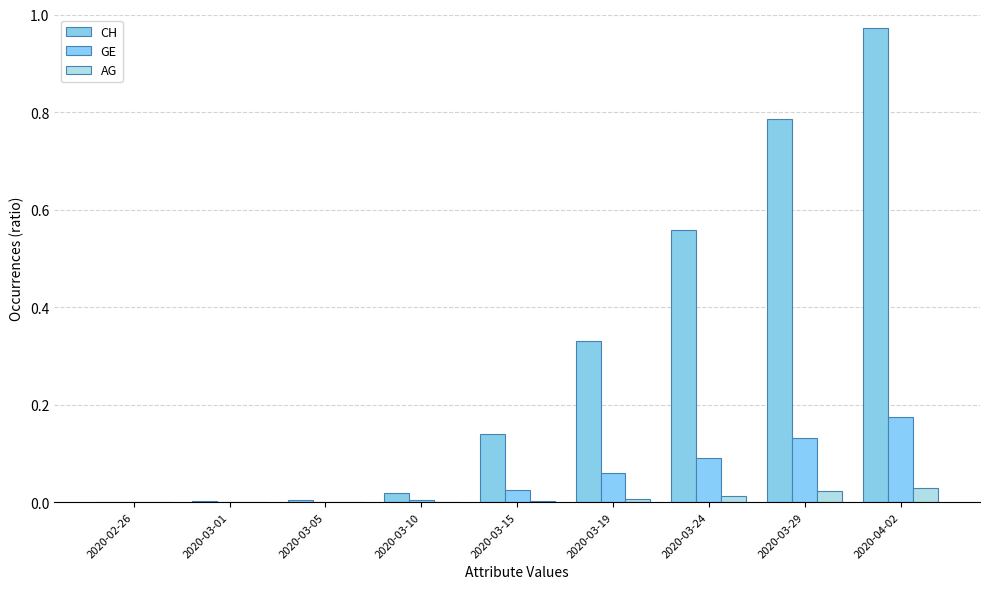

Are the bars horizontal?

No